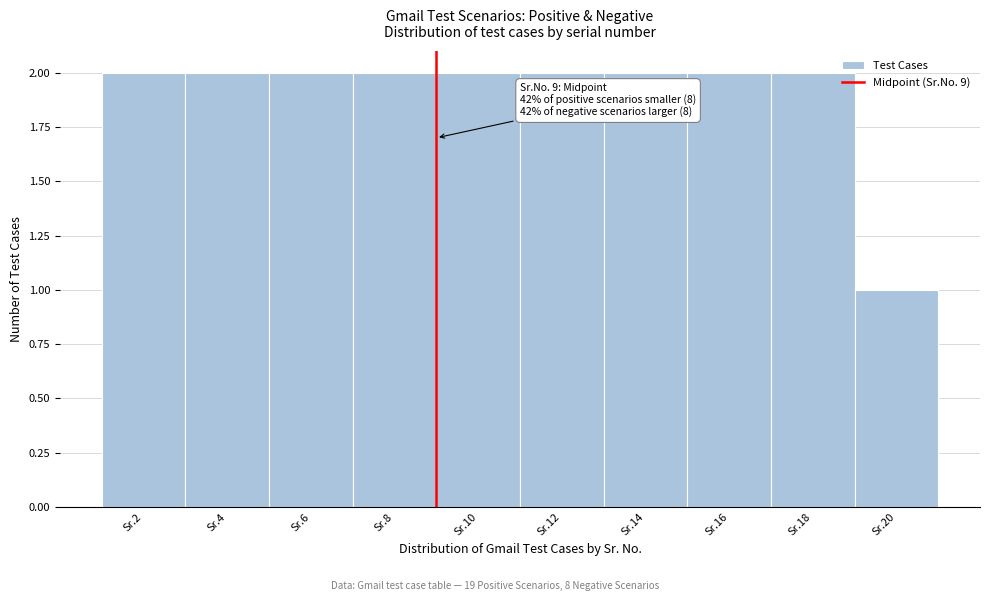

Reading left to right, list all the values displayed in this chart.

Sr.2=2	Sr.4=2	Sr.6=2	Sr.8=2	Sr.10=2	Sr.12=2	Sr.14=2	Sr.16=2	Sr.18=2	Sr.20=1